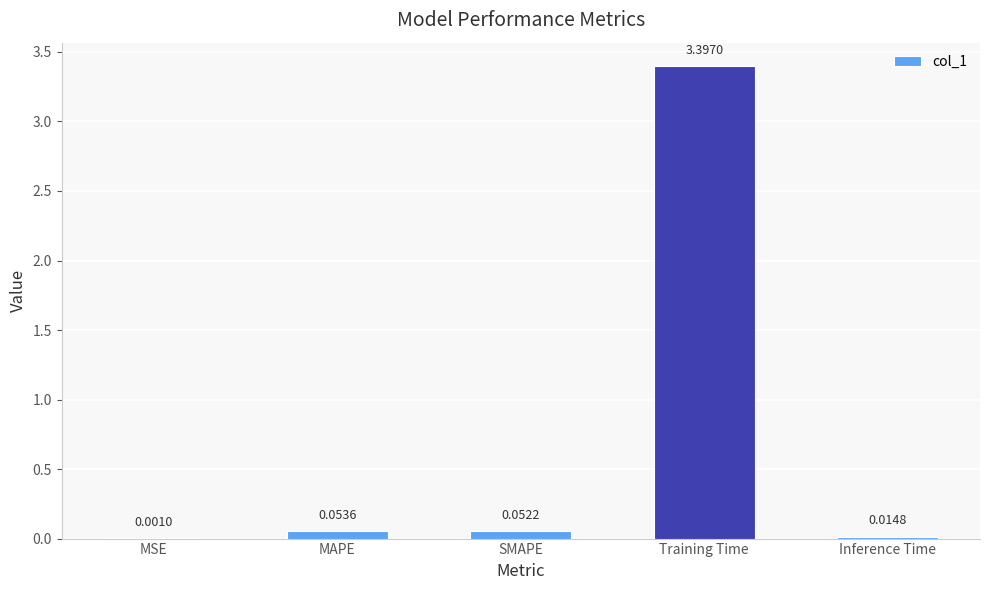

Are the bars horizontal?

No